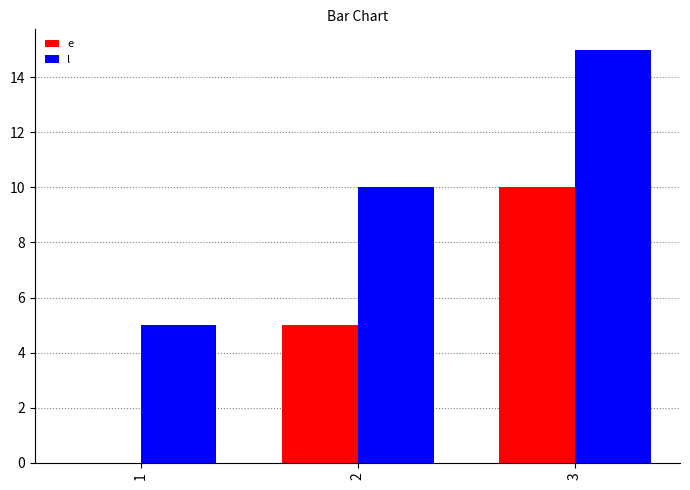

Where is l nearest to the value 10?

2